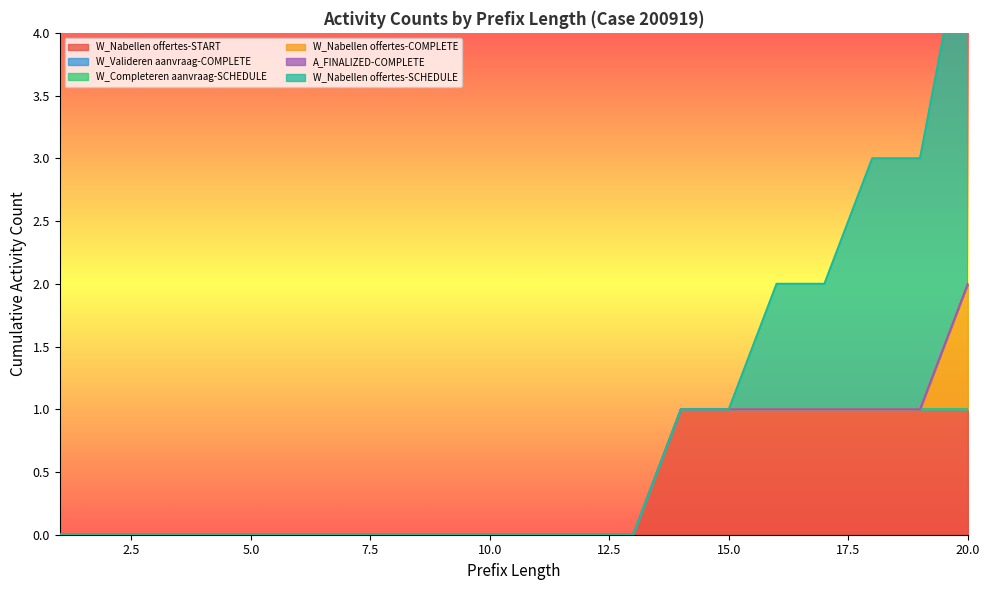

The value of A_FINALIZED-COMPLETE at 20 is 0. True or false?

True